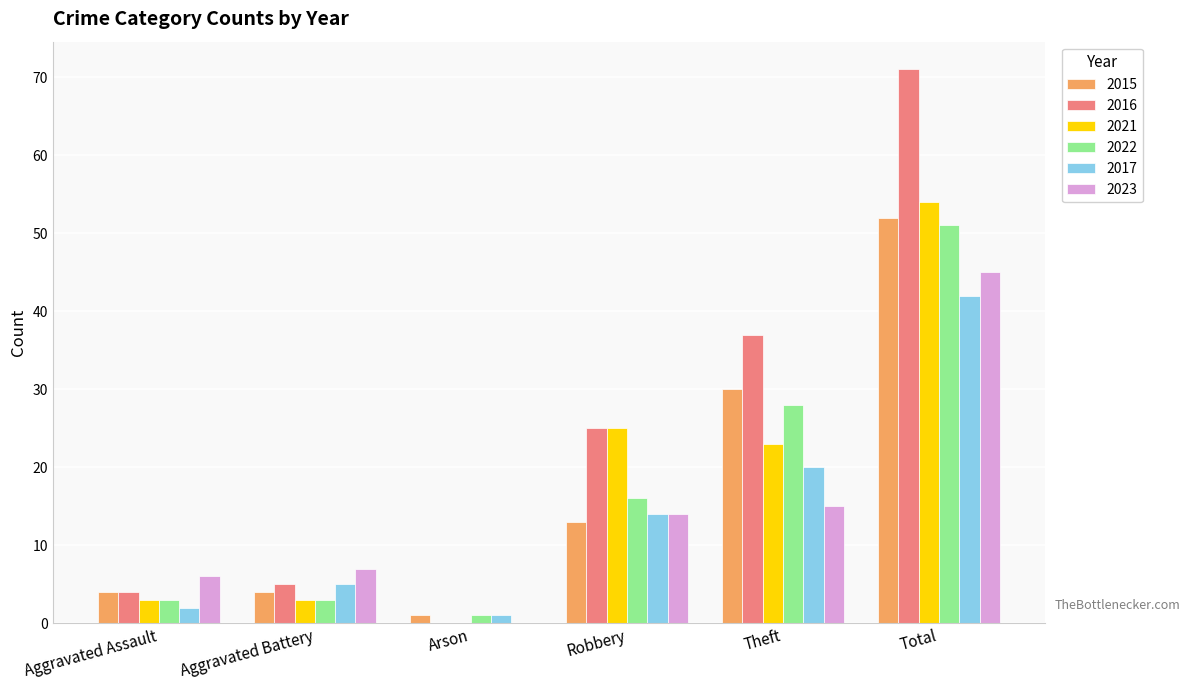

Which series has the largest total across all categories?

2016